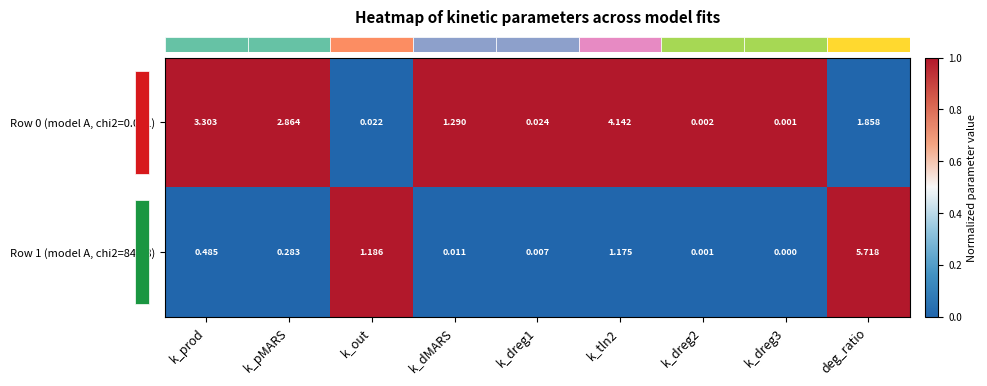

Where does the Row 0 (model A, chi2=0.011) series first go above 1?

k_prod